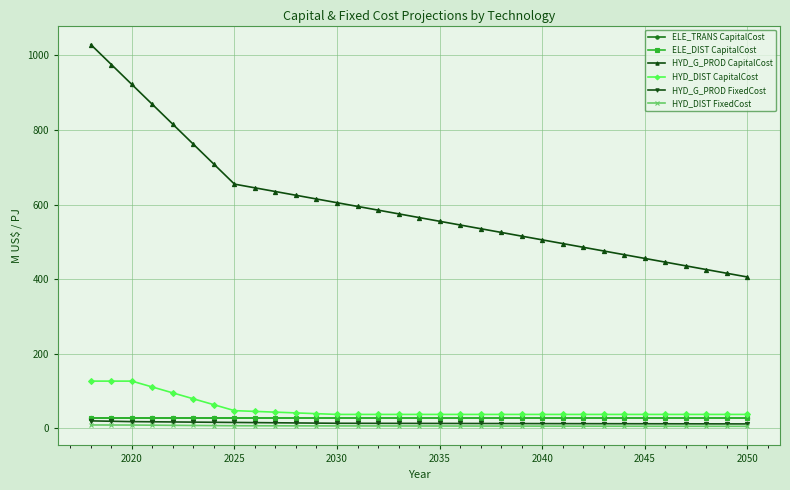

True or false: ELE_TRANS CapitalCost and HYD_DIST CapitalCost intersect in this chart.

False